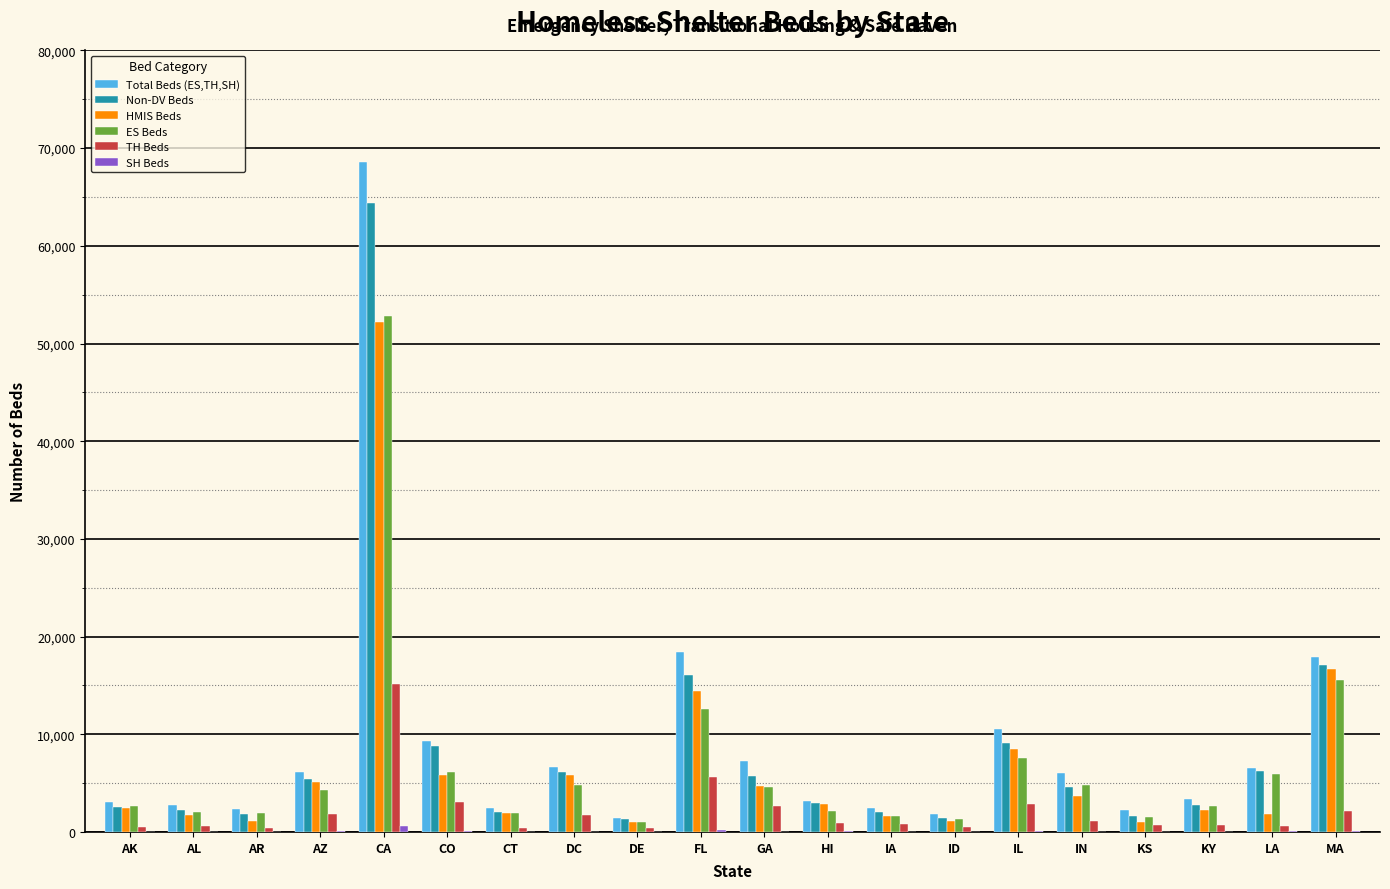

What is the sum of all Total Beds (ES,TH,SH) values?

182363